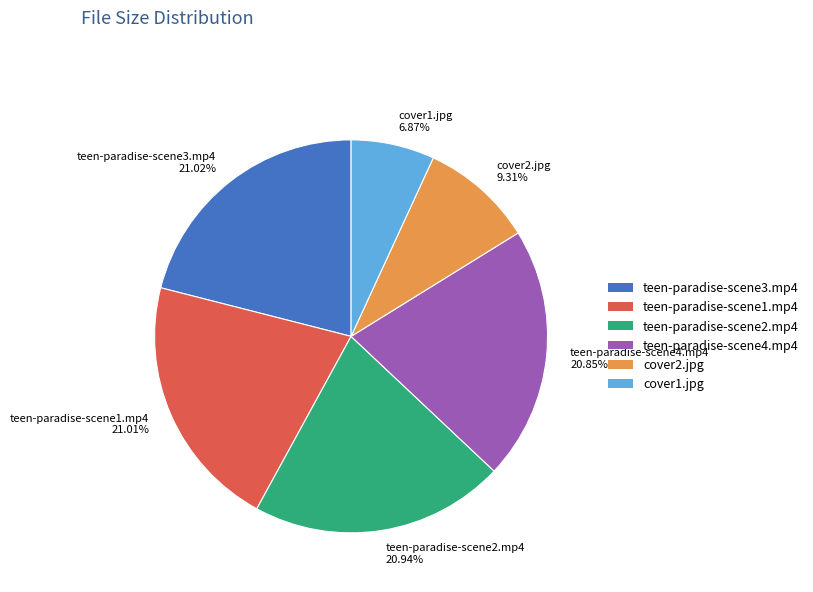

To the nearest percent, what is the average slice percentage?

17%